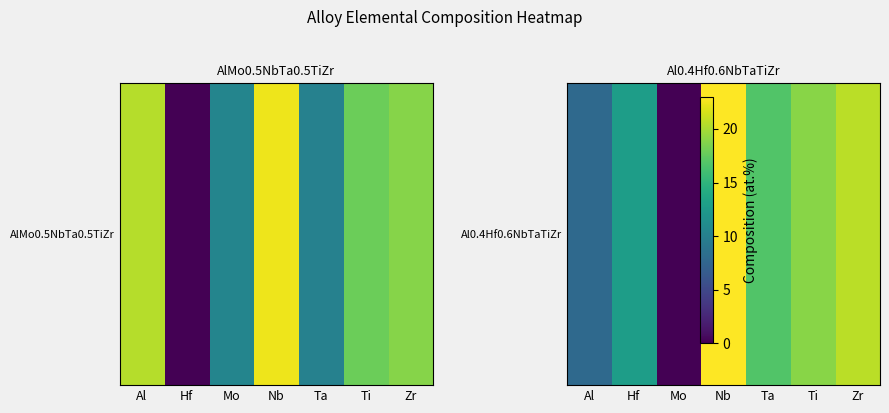

Is it true that the value at Ti is 6.4?

False